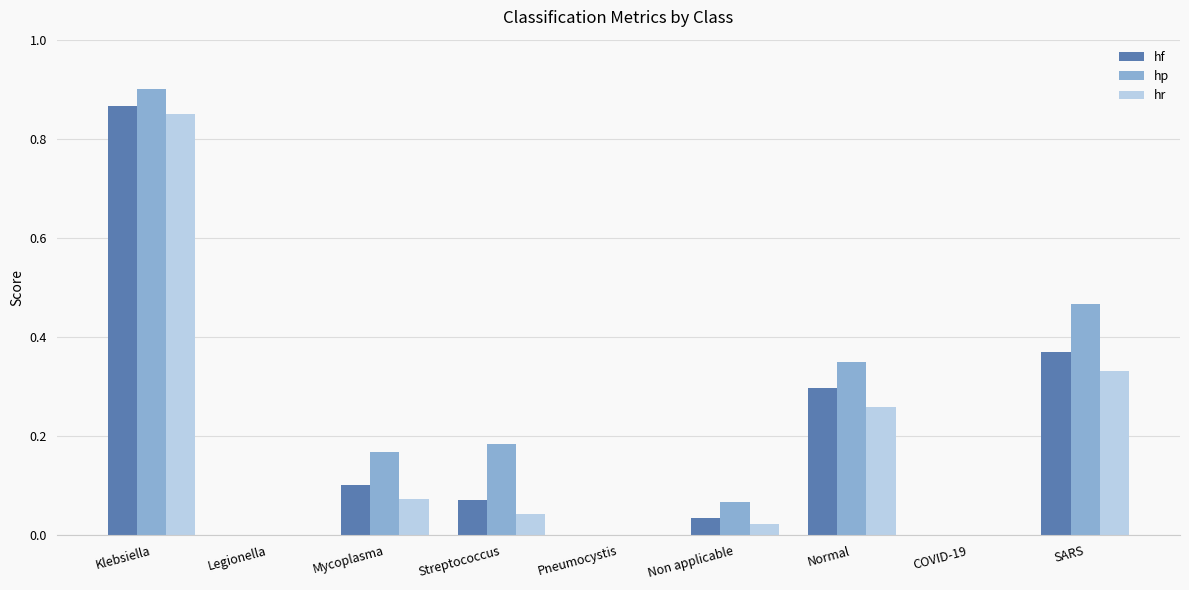

Which series changed the most between Non applicable and SARS?

hp